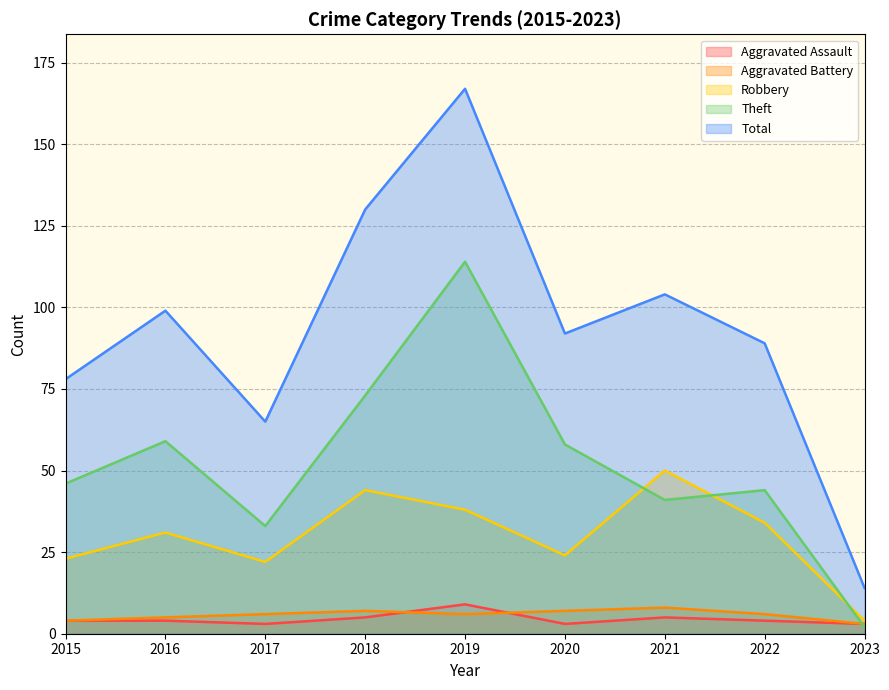

Reading right to left, transcribe all the data shown in this chart.

Aggravated Assault: 3	4	5	3	9	5	3	4	4
Aggravated Battery: 3	6	8	7	6	7	6	5	4
Robbery: 4	34	50	24	38	44	22	31	23
Theft: 2	44	41	58	114	73	33	59	46
Total: 14	89	104	92	167	130	65	99	78